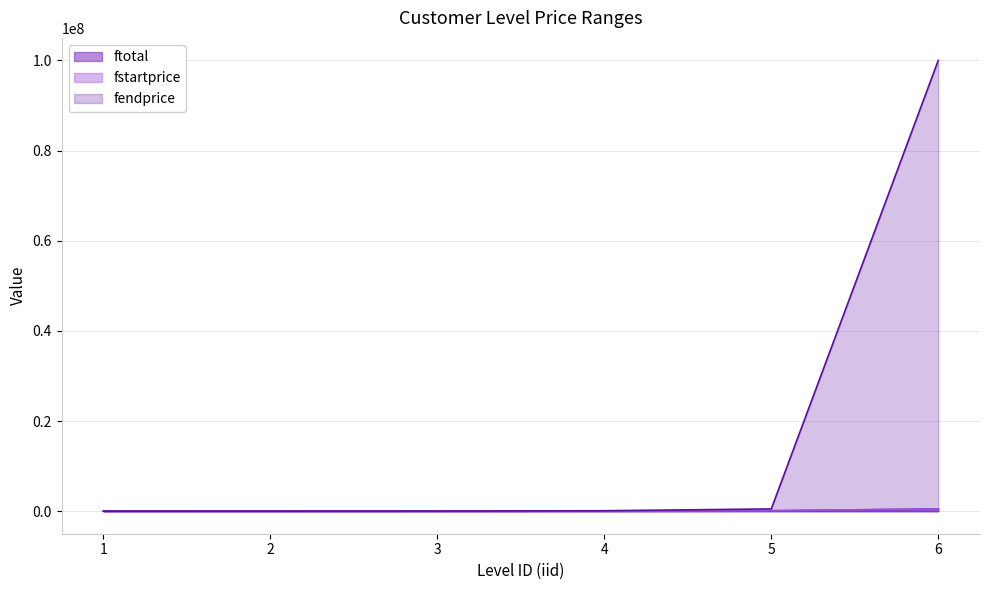

Rank the categories by fstartprice value from lowest to highest.

1, 2, 3, 4, 5, 6